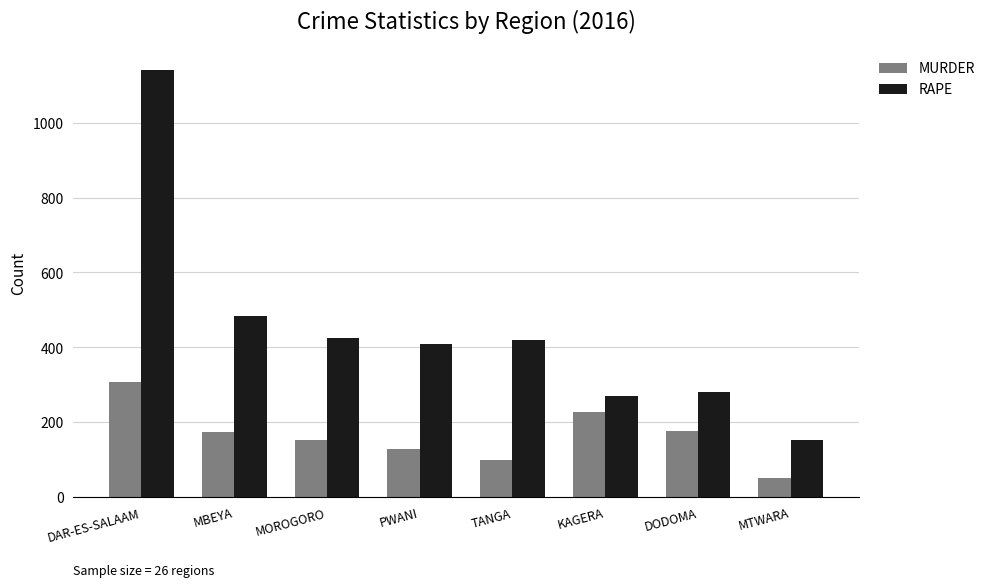

Which series has the largest range (max minus min)?

RAPE